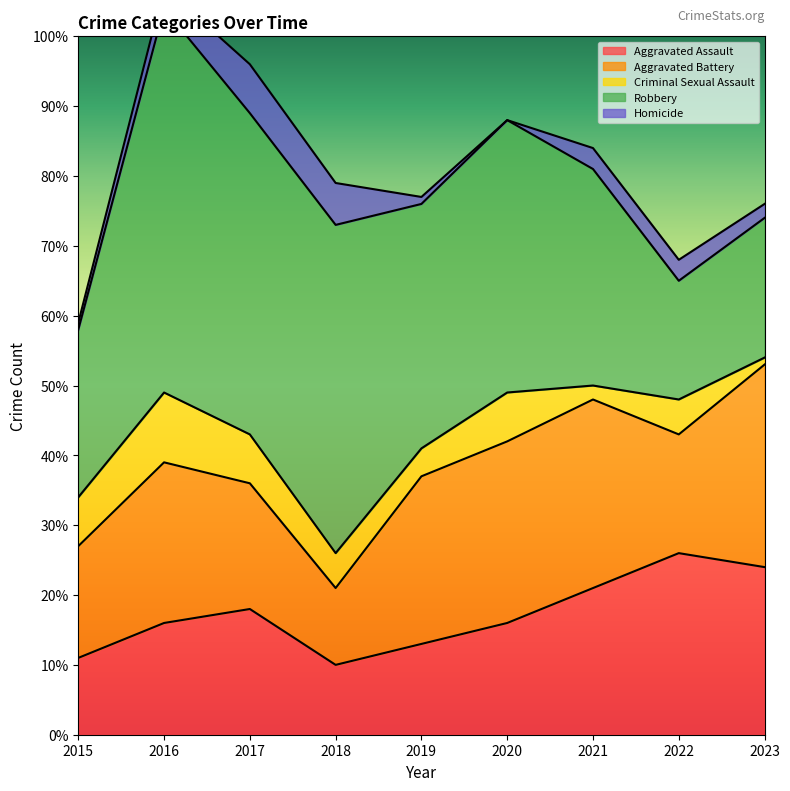

True or false: Aggravated Assault has a value of 34 at 2021.

False